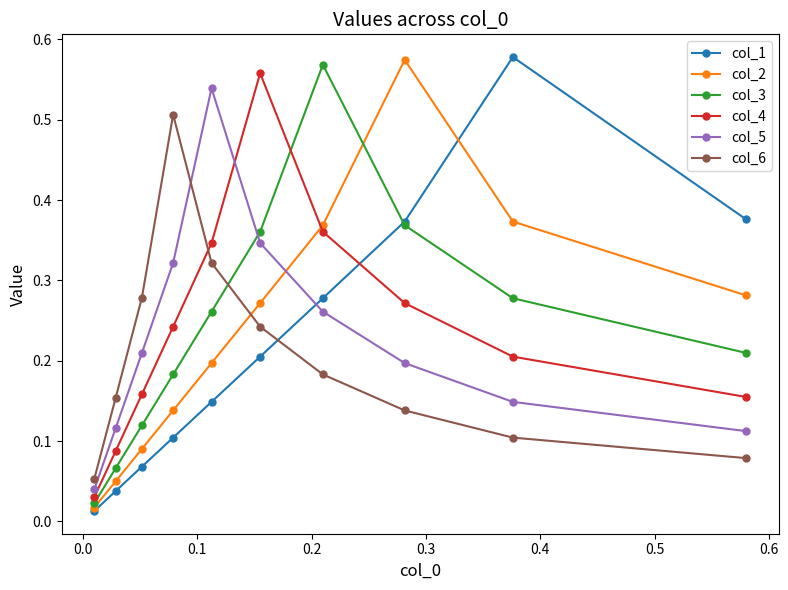

How many col_6 values are between 0 and 1?

10